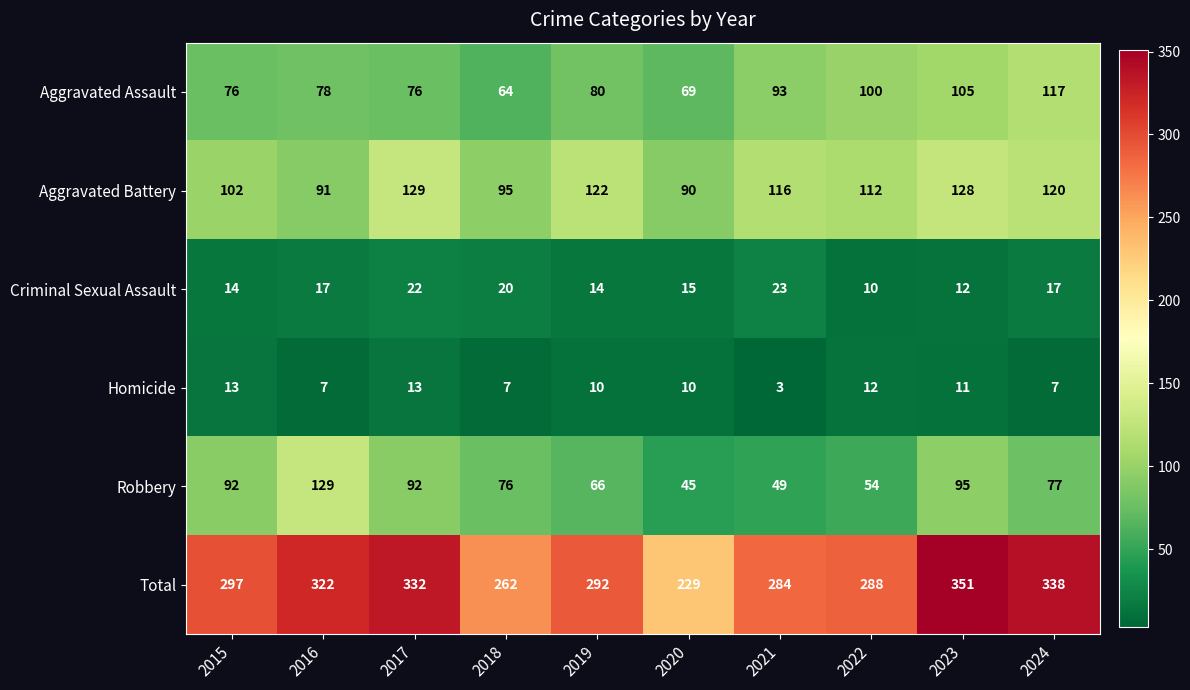

The Total series shows 262 at 2018. True or false?

True